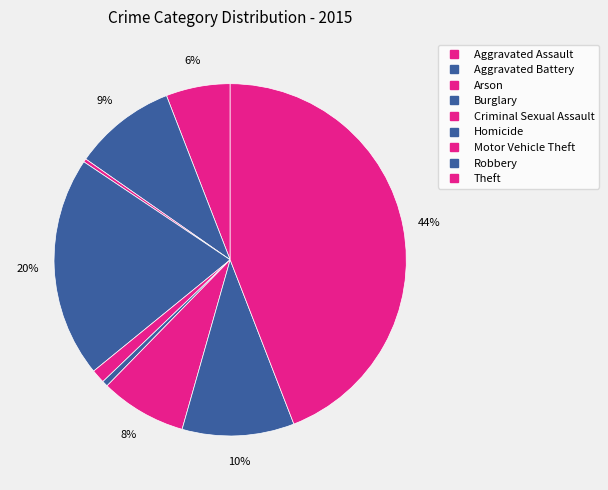

To the nearest percent, what percentage of the pie is Motor Vehicle Theft?

8%